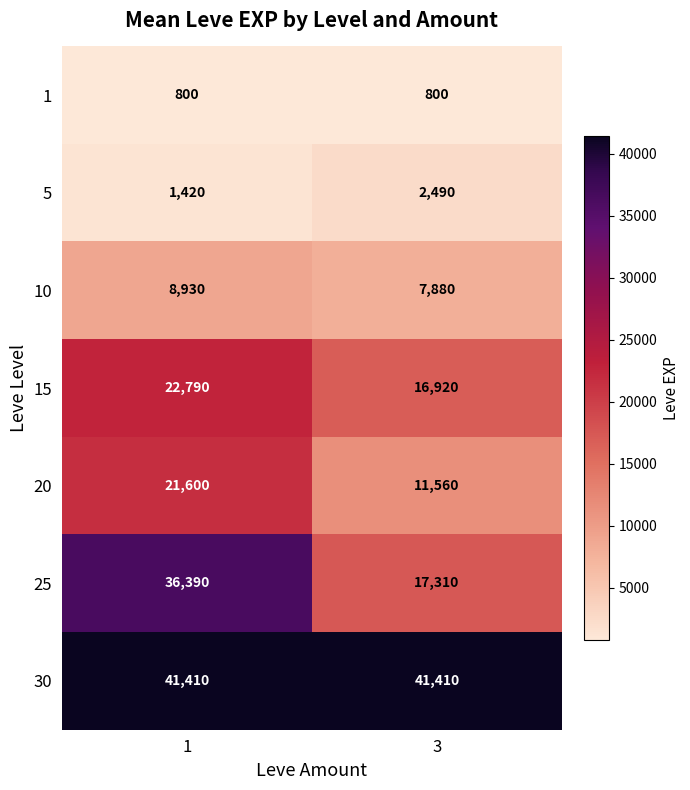

What is the difference between the maximum and minimum values in the 15 series?

5870